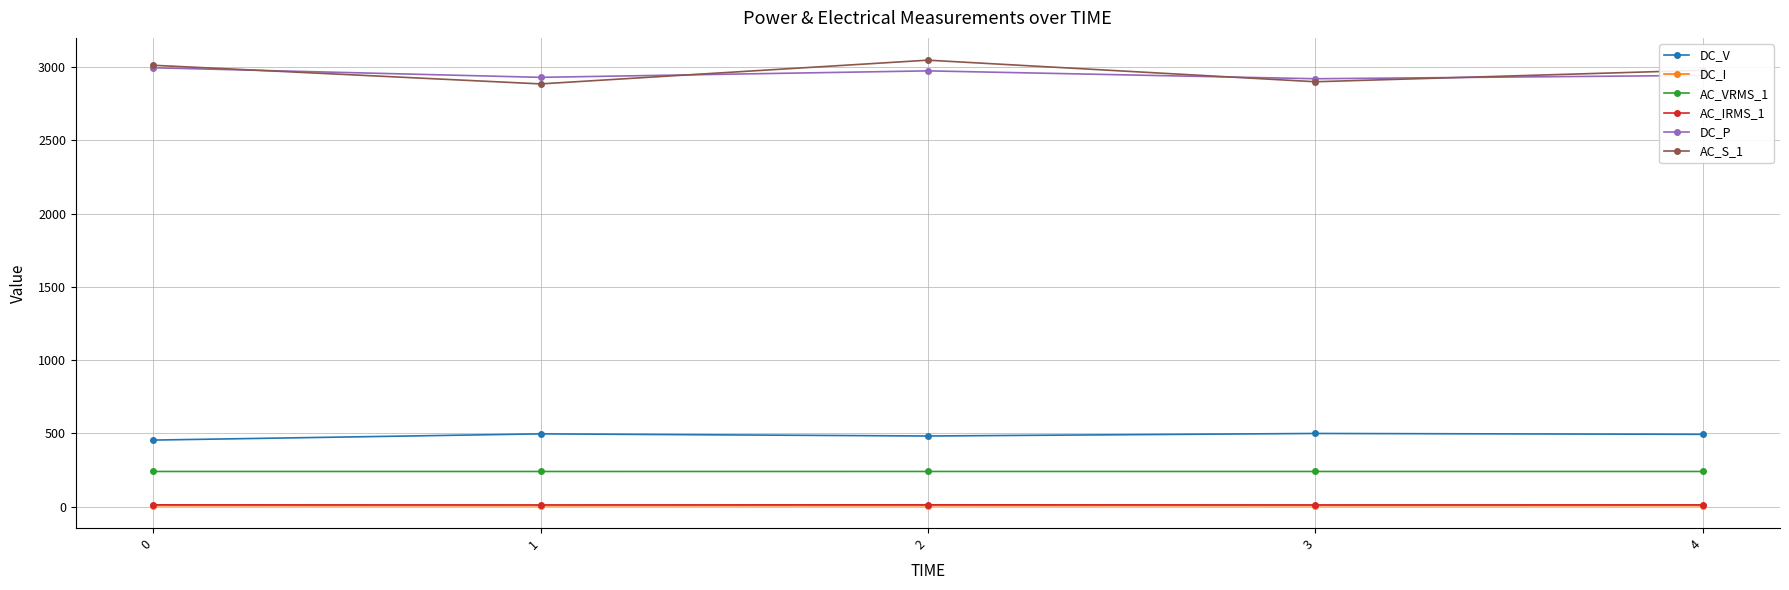

Is this an area chart (filled region under the line)?

No